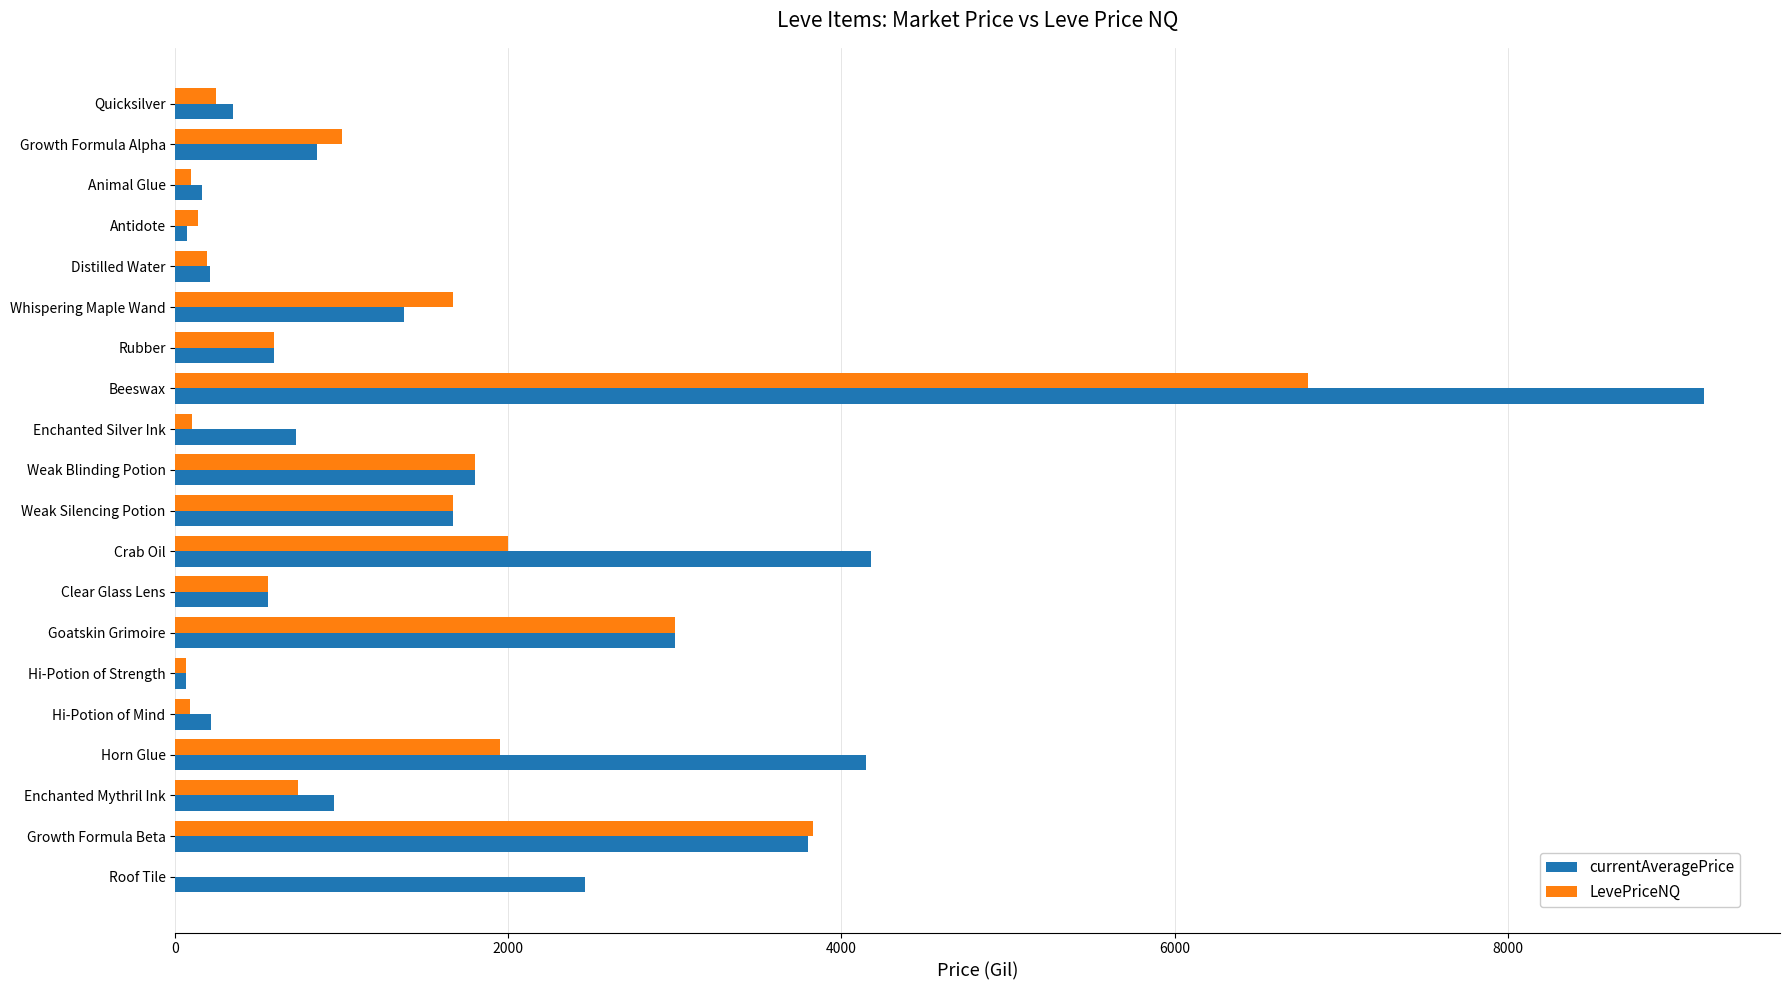

At which category is the sum across all series the highest?

Beeswax